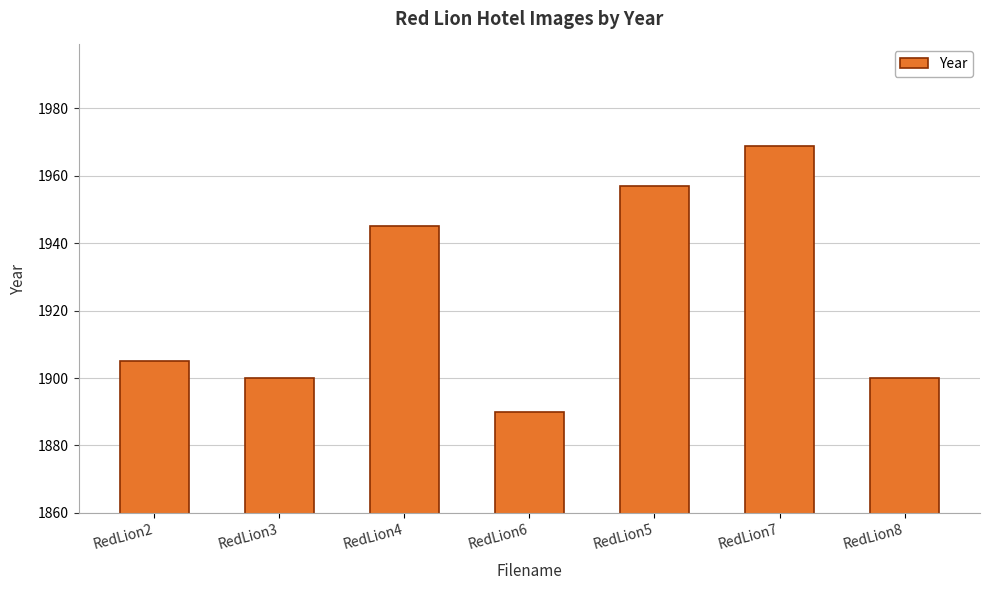

What is the difference between the maximum and minimum values?

79